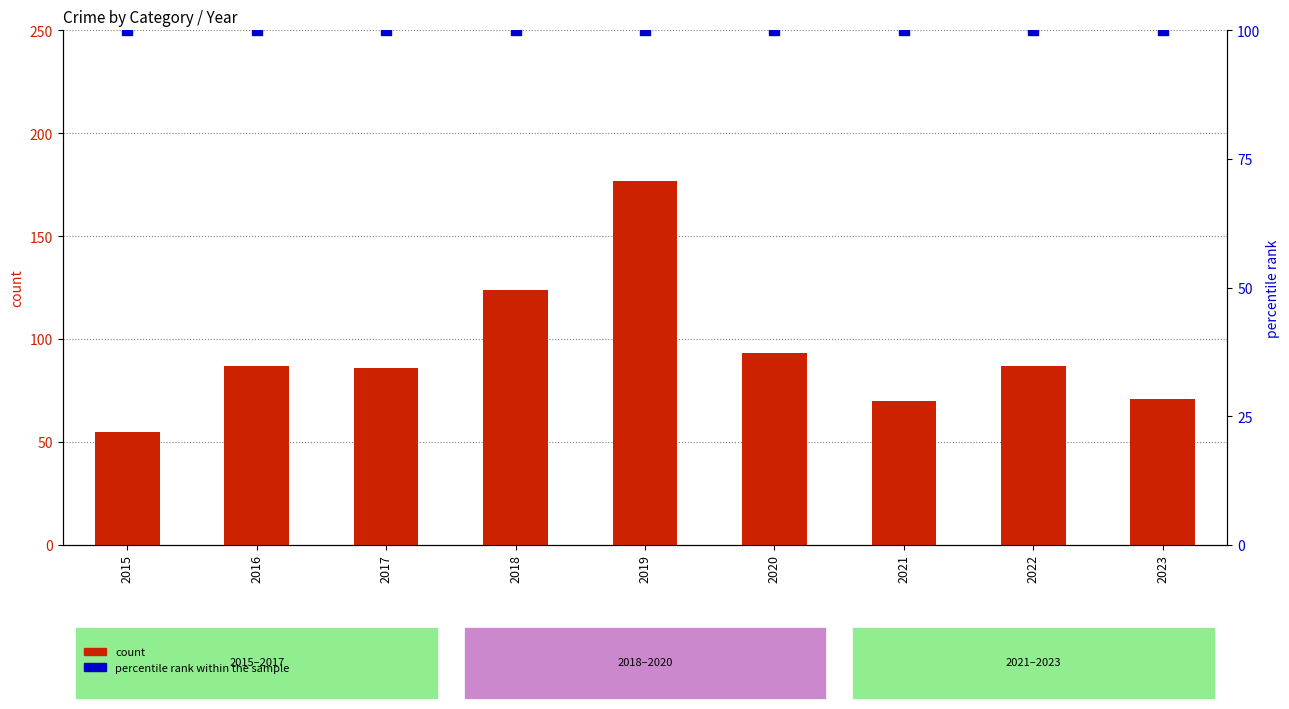

Which series reaches the minimum Y coordinate?

count